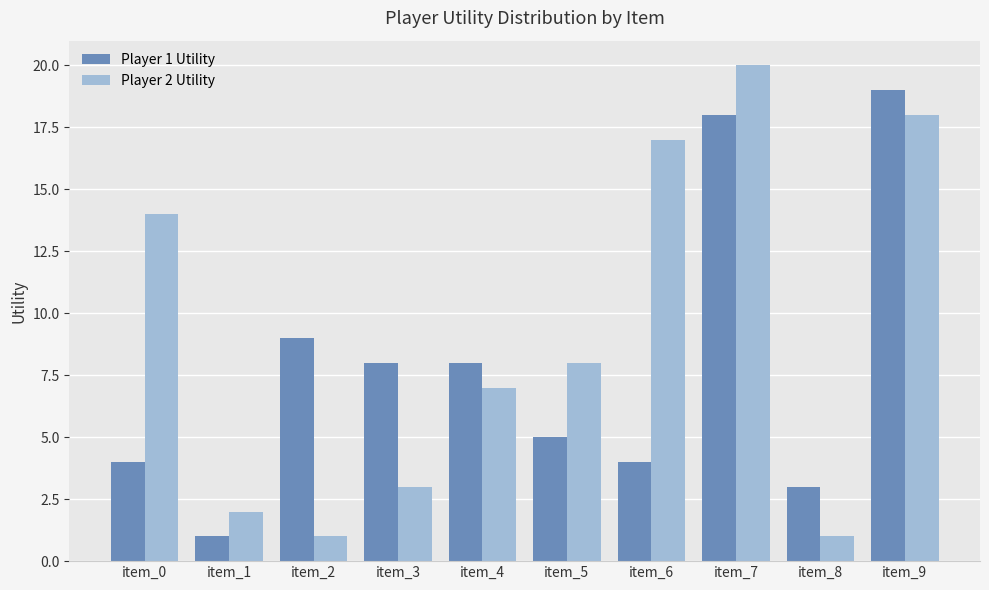

Which series changed the most between item_6 and item_8?

Player 2 Utility